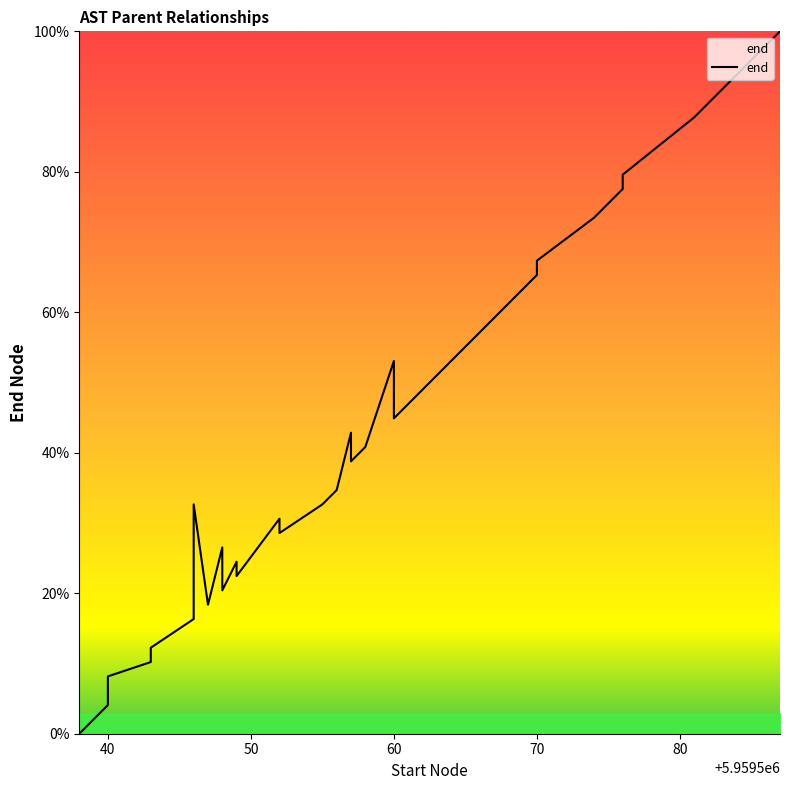

Does the chart have visible grid lines?

No